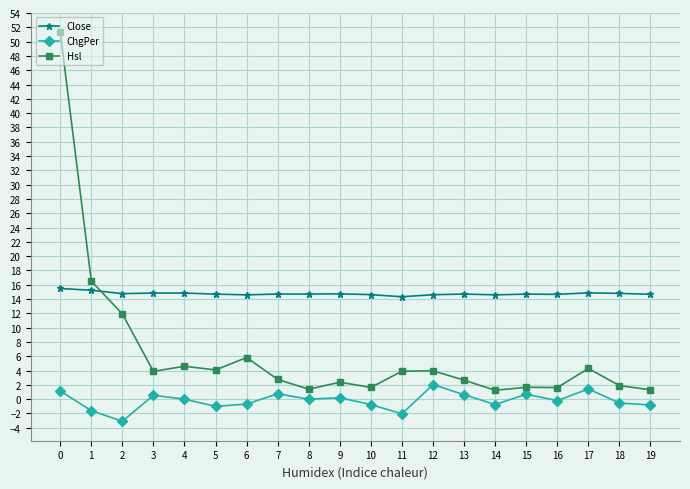

What is the sum of all Close values?

295.1